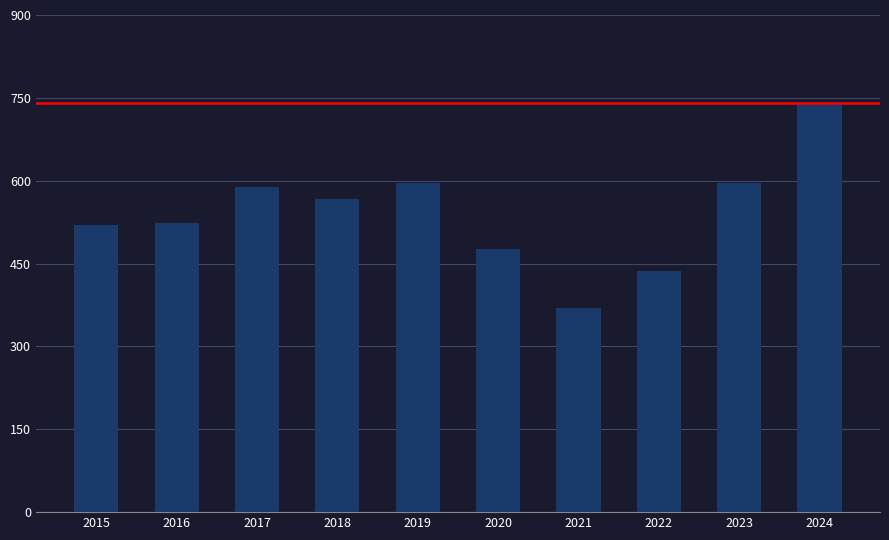

Approximately how many times larger is the value at 2021 compared to 2020?

0.8